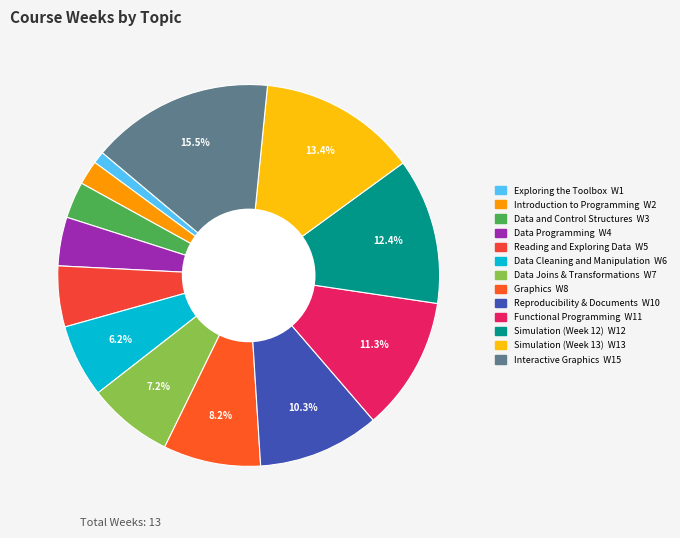

Count the number of slices in the pie.

13